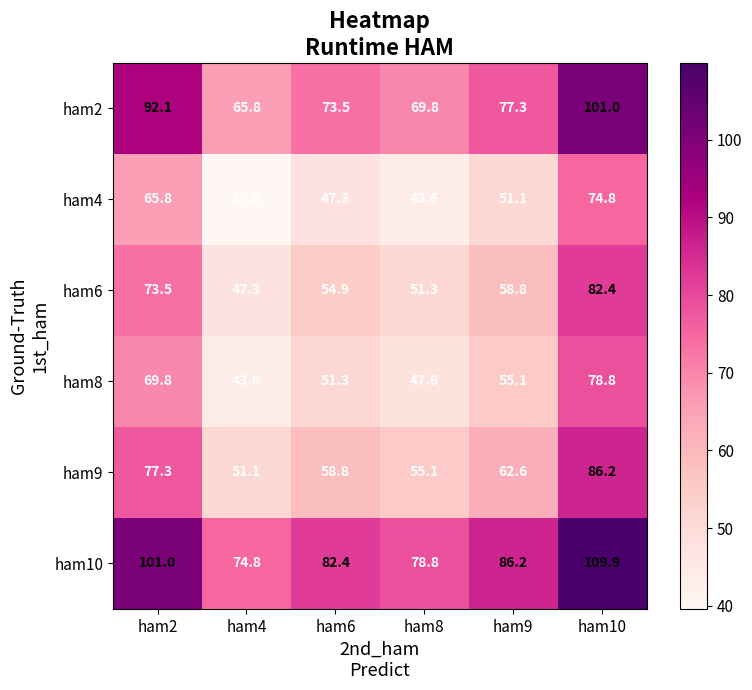

At ham9, list the series in order from smallest to largest.

ham4, ham8, ham6, ham9, ham2, ham10